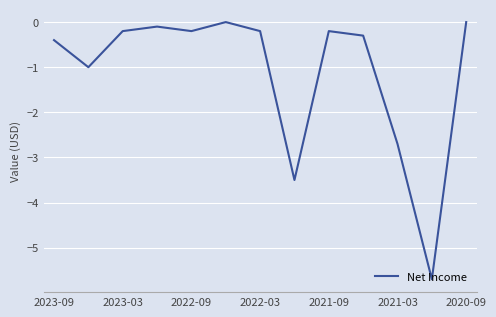

How many lines are shown in the chart?

1